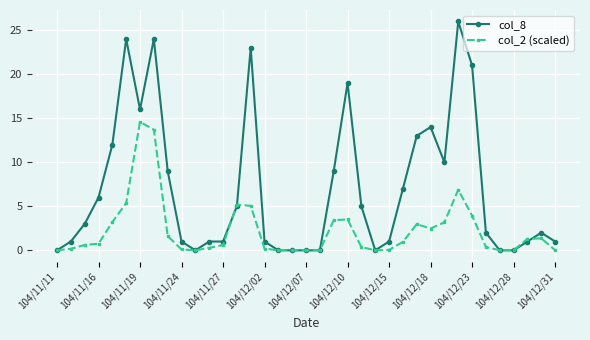

What is the highest value of the col_2 (scaled) series?

14.6